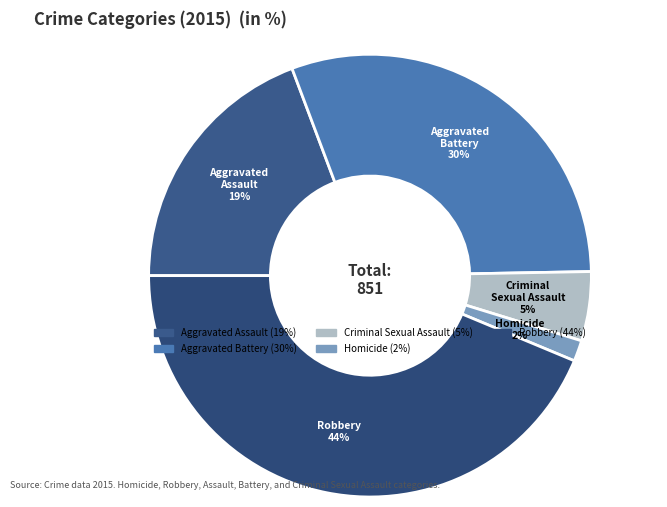

Combined, do Criminal Sexual Assault and Aggravated Battery account for over 50%?

No